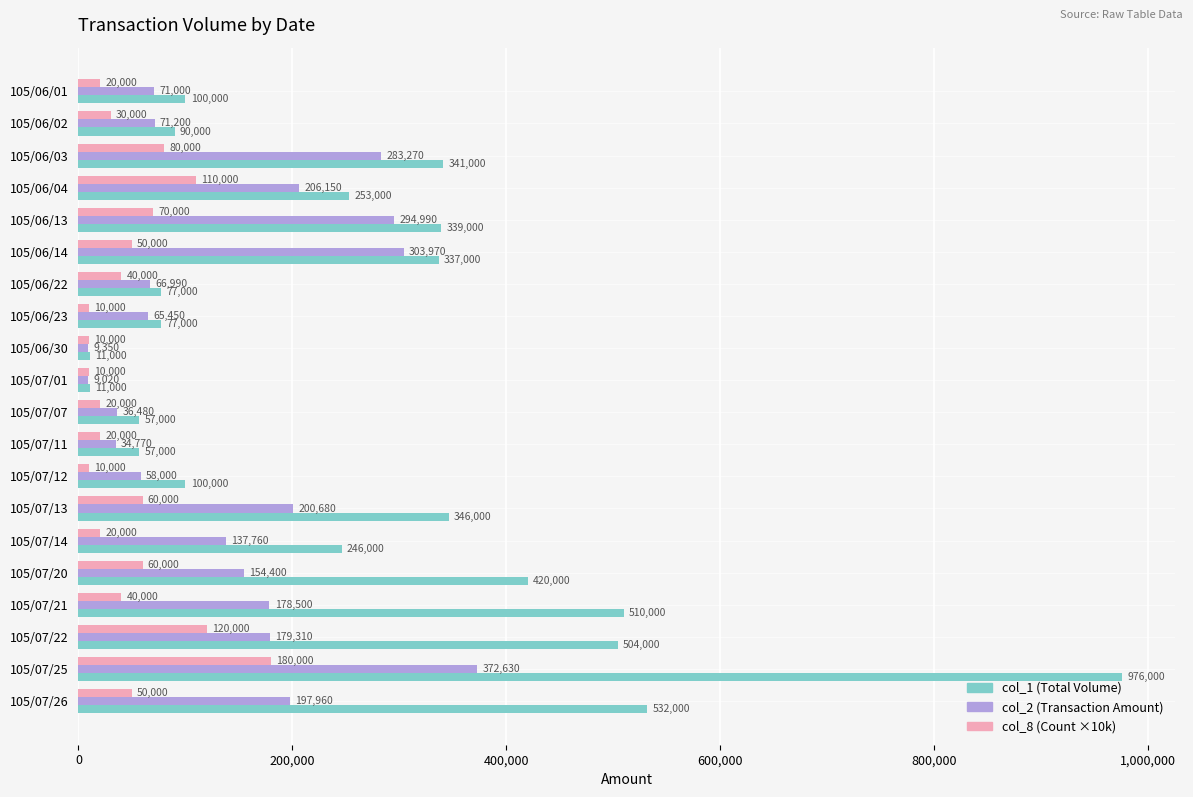

What is the difference between the maximum and minimum values in the col_2 (Transaction Amount) series?

363610